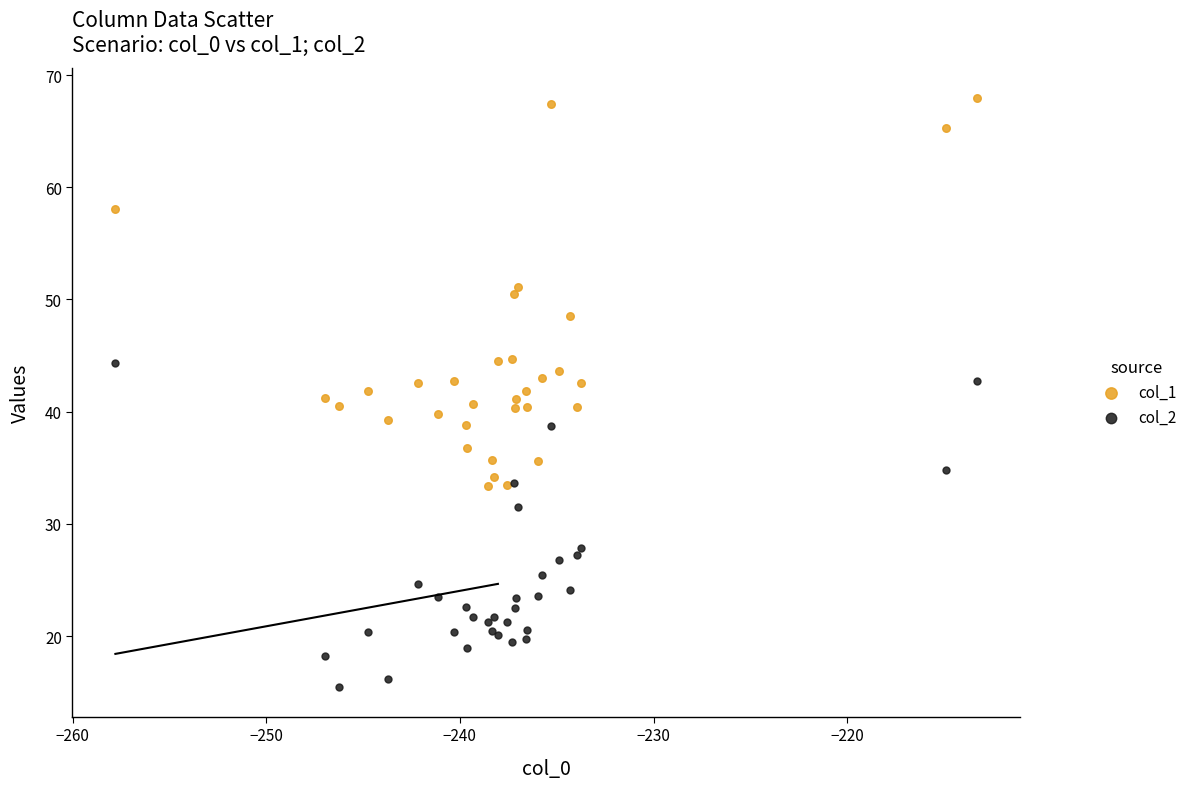

Which series reaches the minimum Y coordinate?

col_2